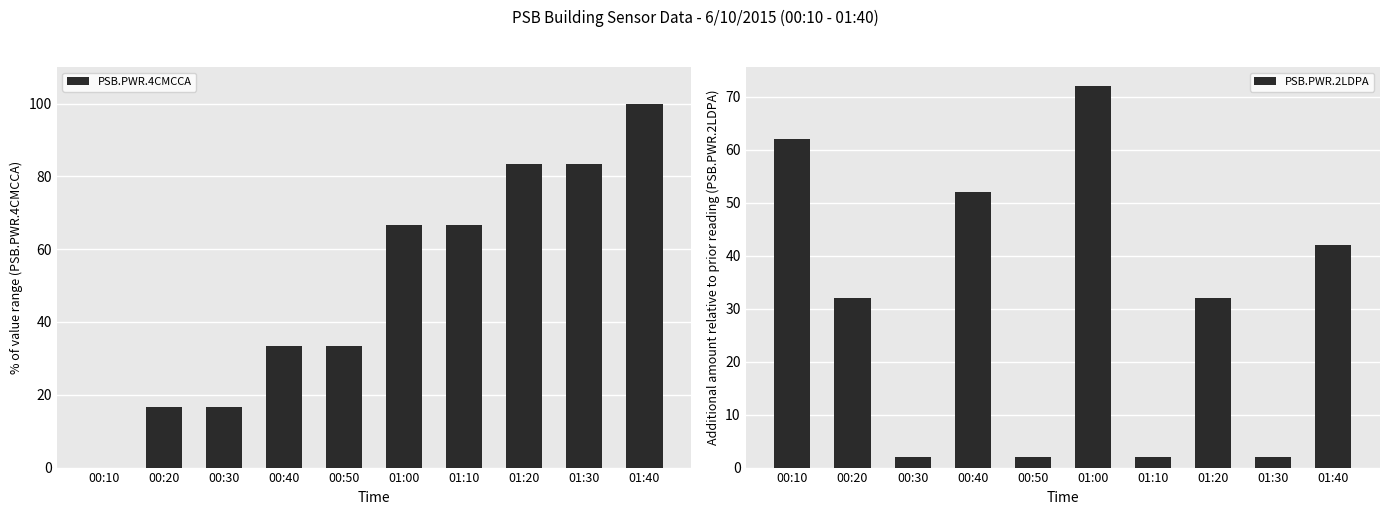

How many distinct data groups are displayed?

2